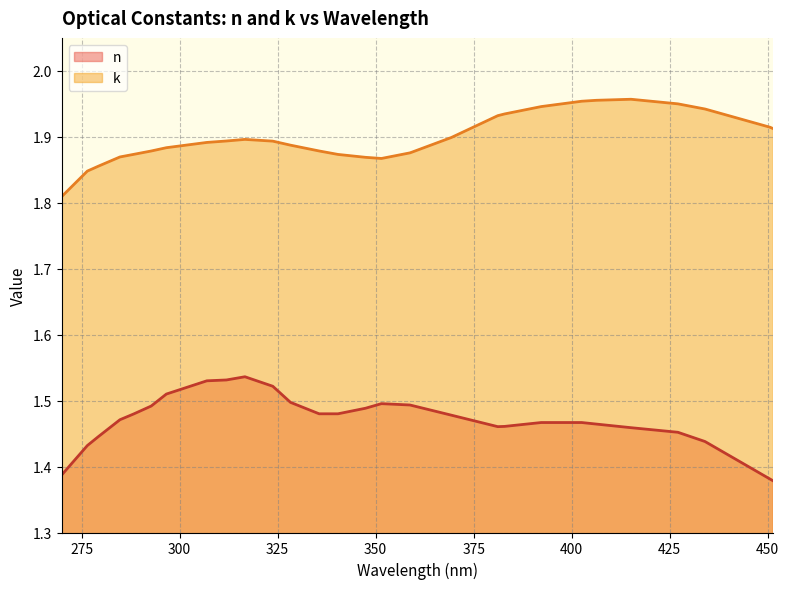

Rank the series by their maximum value, from lowest to highest.

n, k